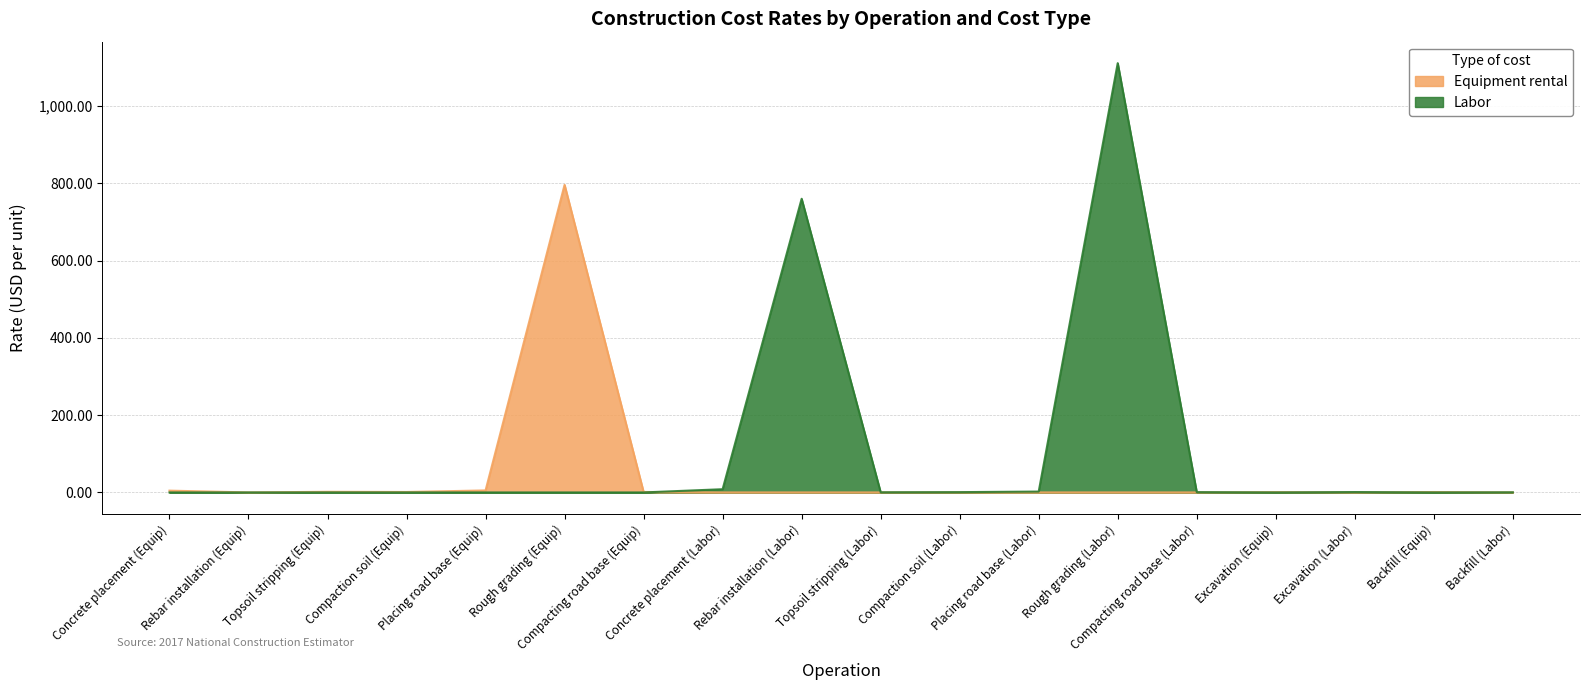

True or false: Labor has more than 1 interior local peaks.

True